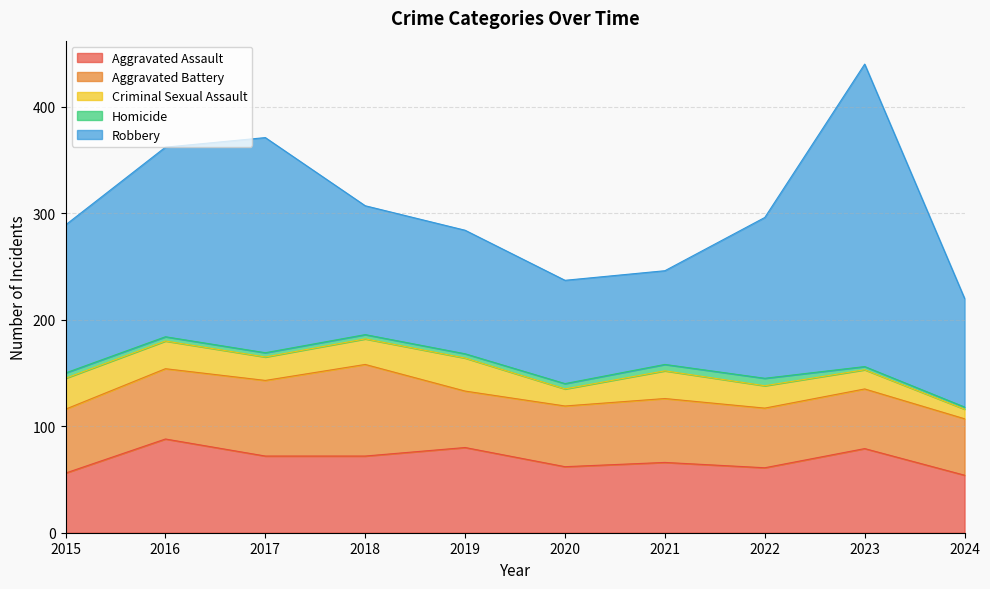

What are all the series names shown in the legend?

Aggravated Assault, Aggravated Battery, Criminal Sexual Assault, Homicide, Robbery